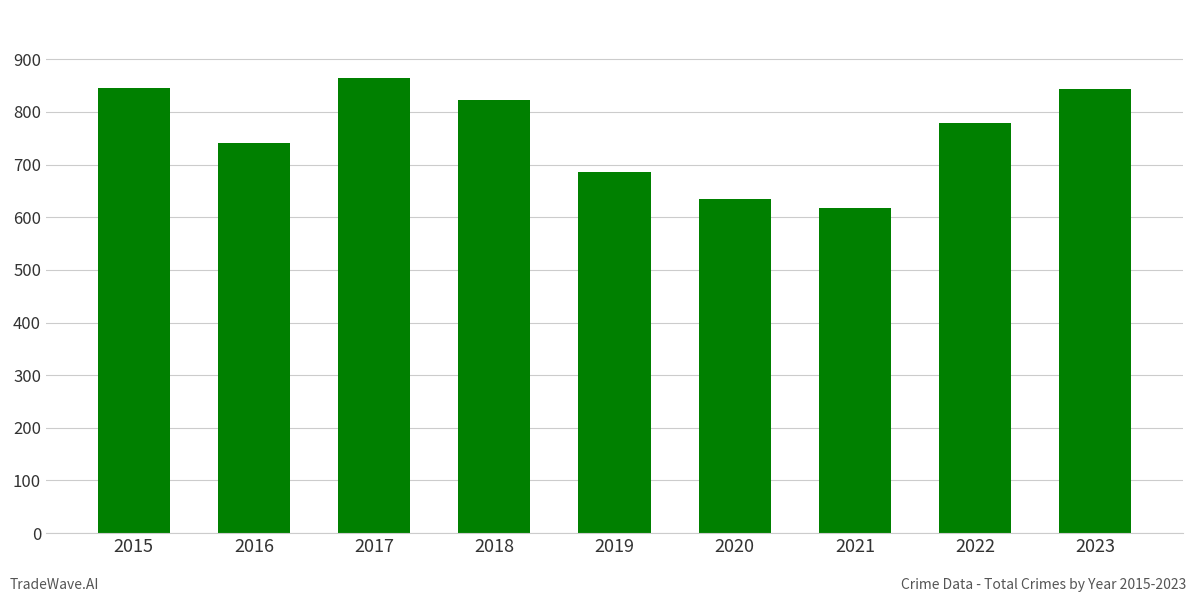

Does the chart contain stacked bars?

No